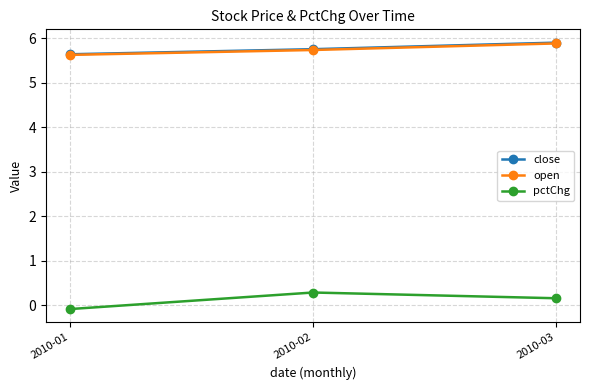

Where does the pctChg series first go above 0?

2010-02